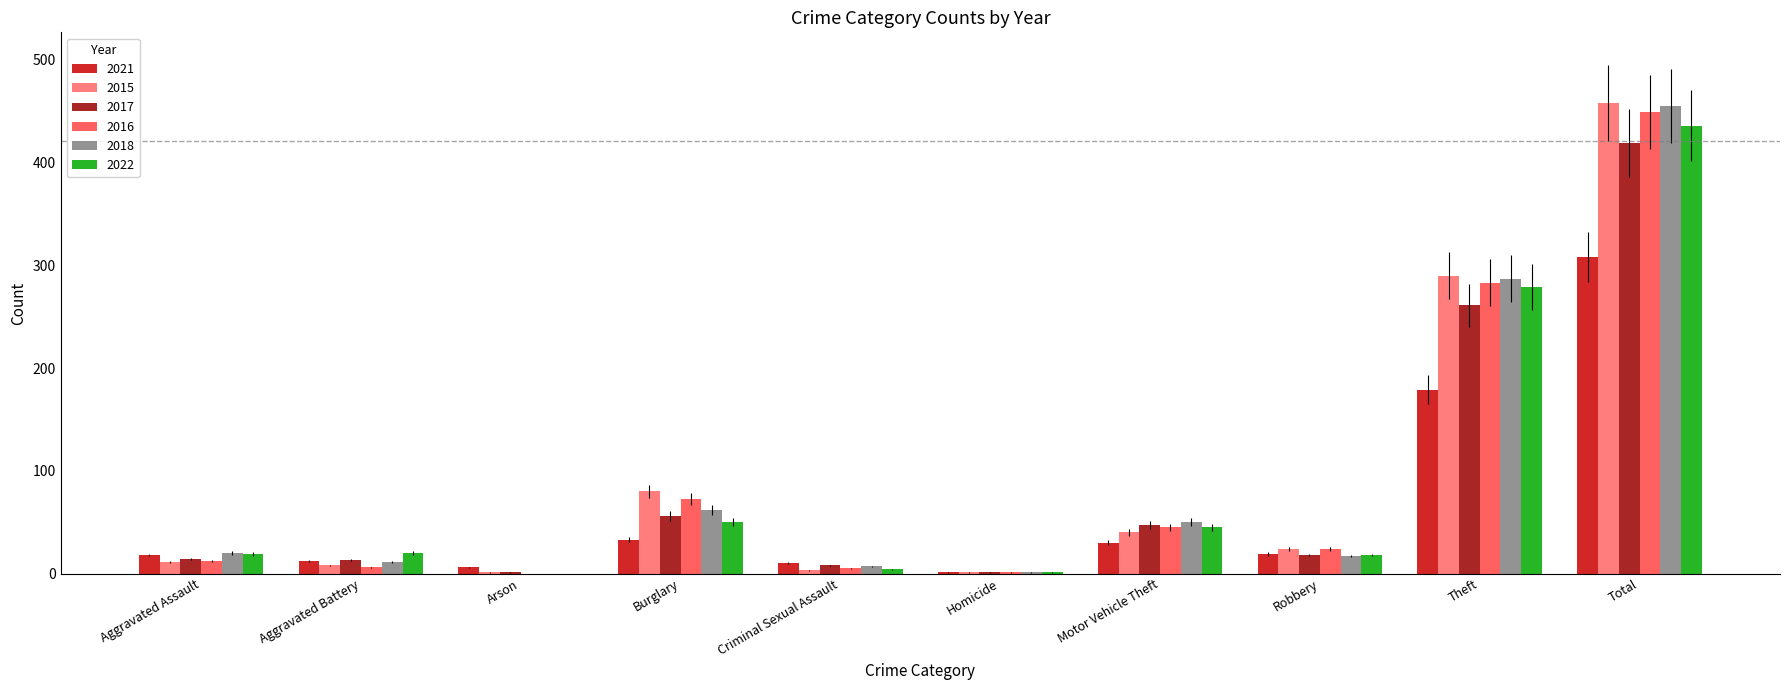

What is the sum of all 2021 values?

616